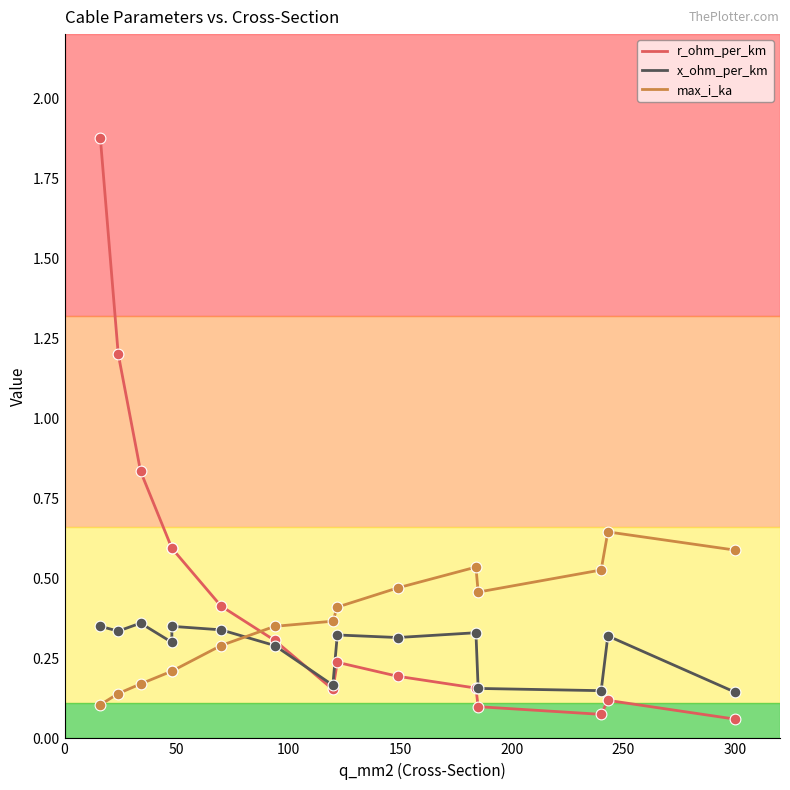

Which series reaches the maximum Y coordinate?

r_ohm_per_km